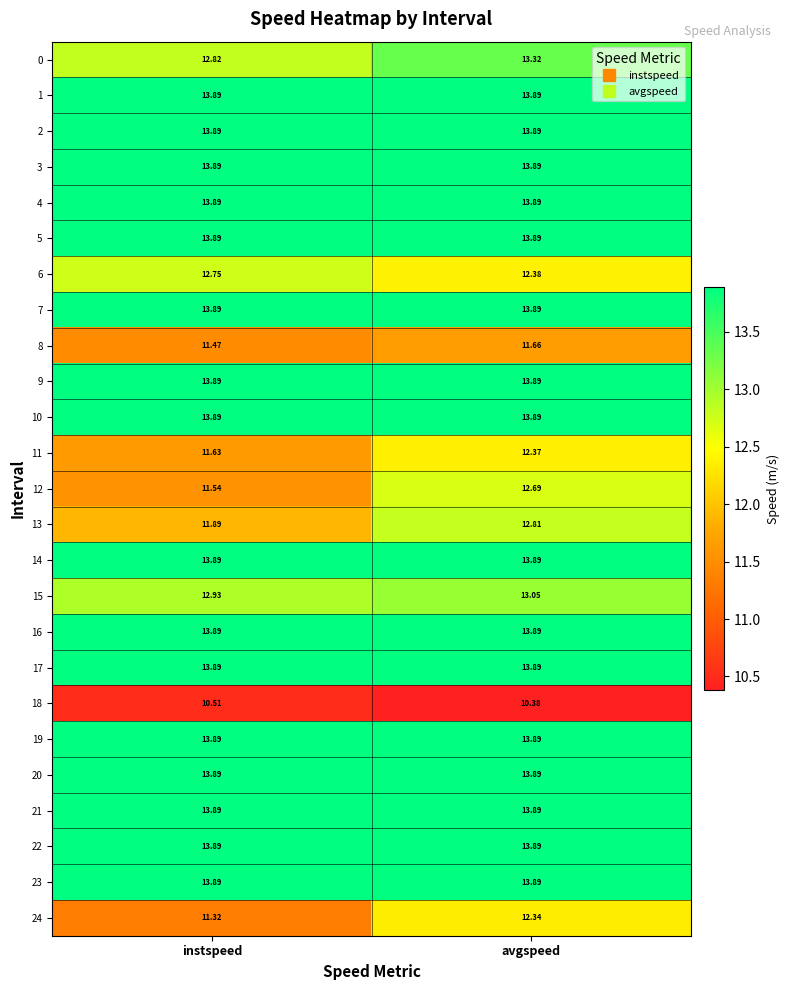

Which series changed the most between instspeed and avgspeed?

12